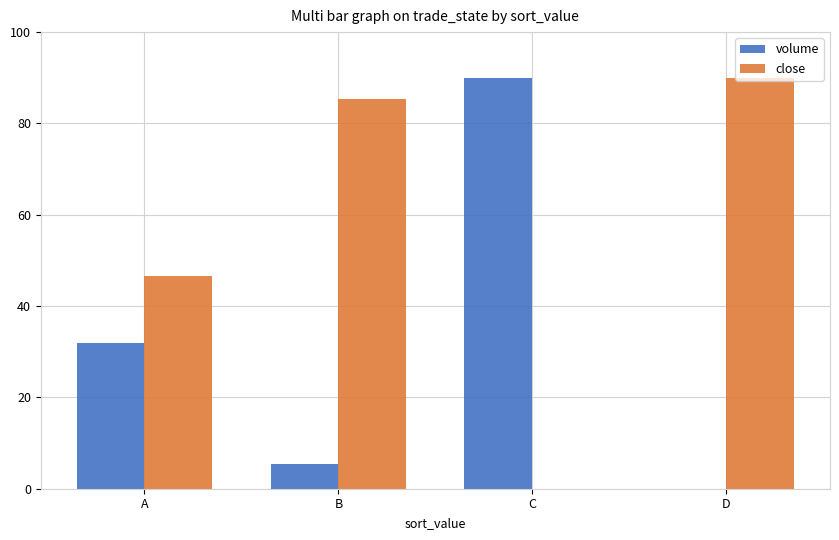

Are the bars grouped side by side (vs. stacked)?

Yes